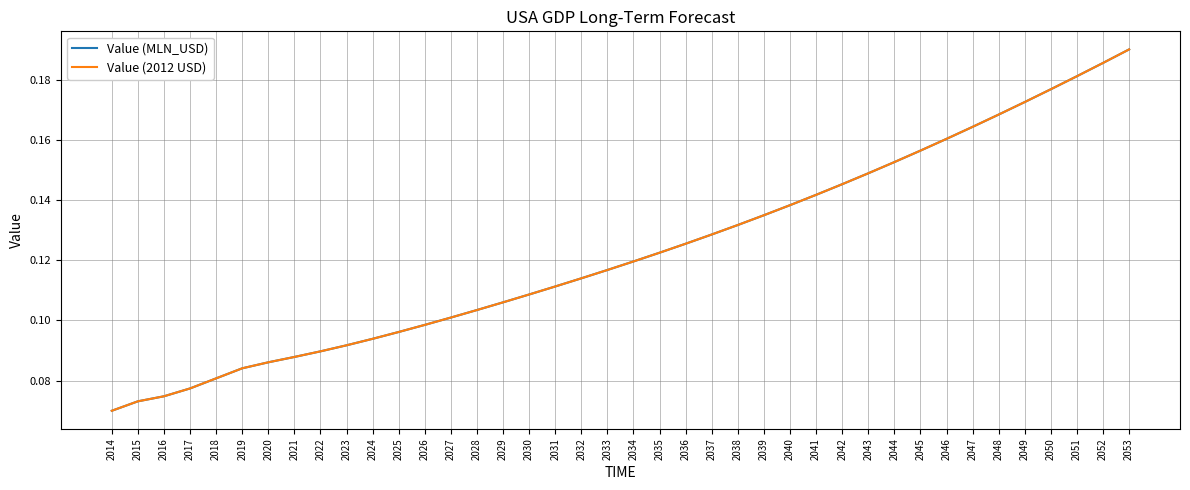

How many lines are shown in the chart?

2